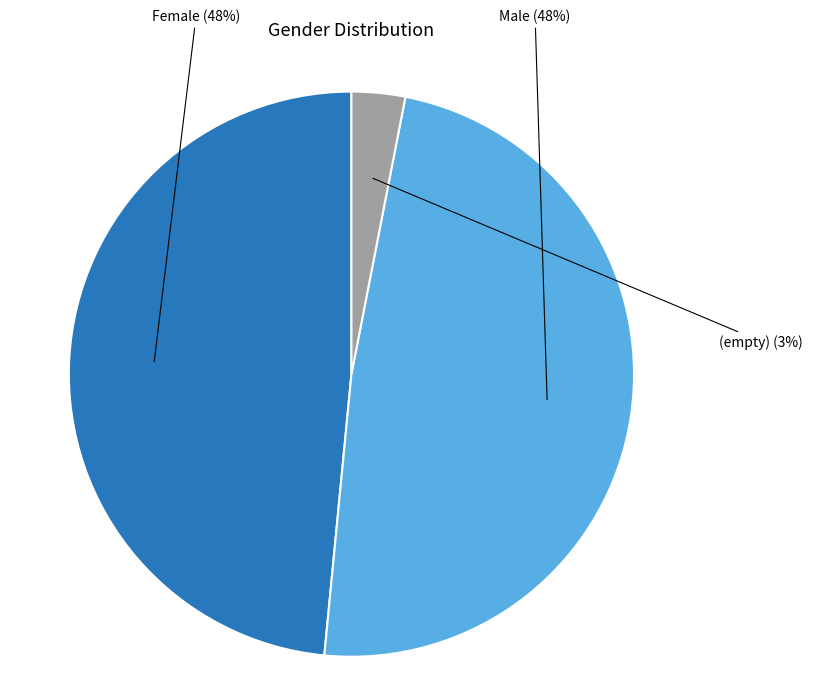

Combined, do Male and (empty) account for over 50%?

Yes